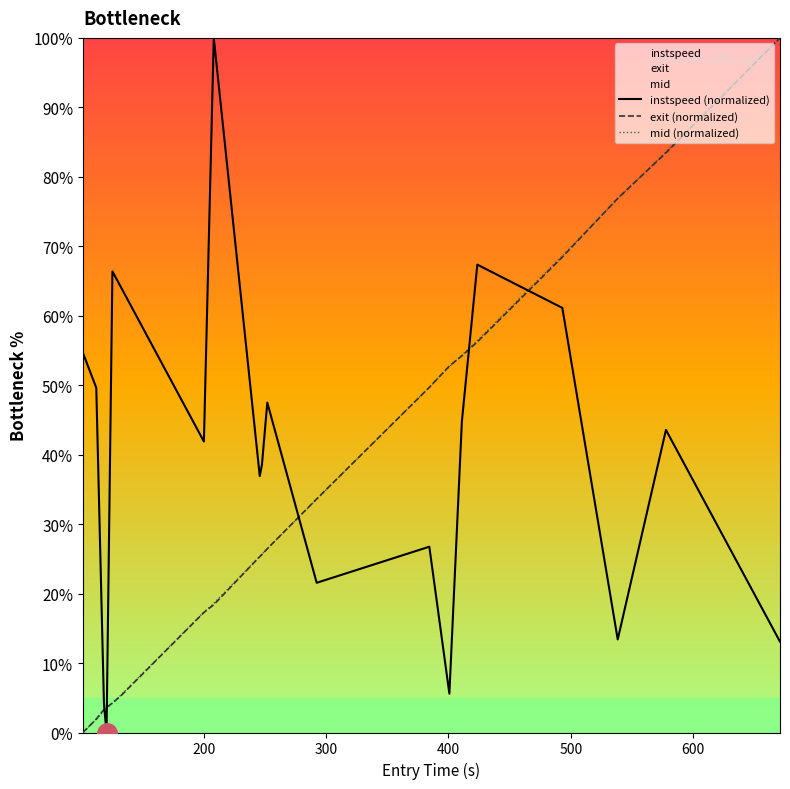

What is the maximum value for exit (normalized)?

100.0